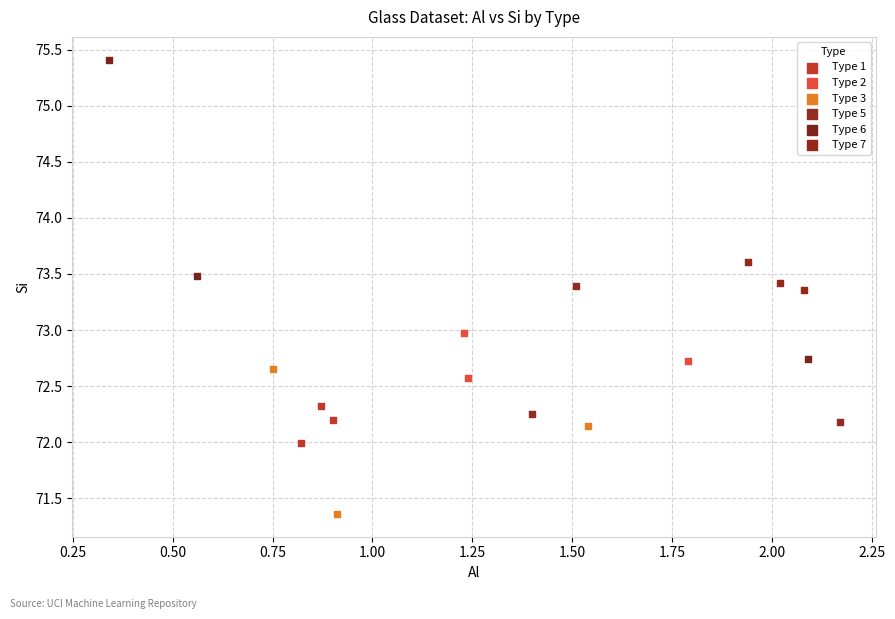

Which series contains the highest Y value?

Type 6